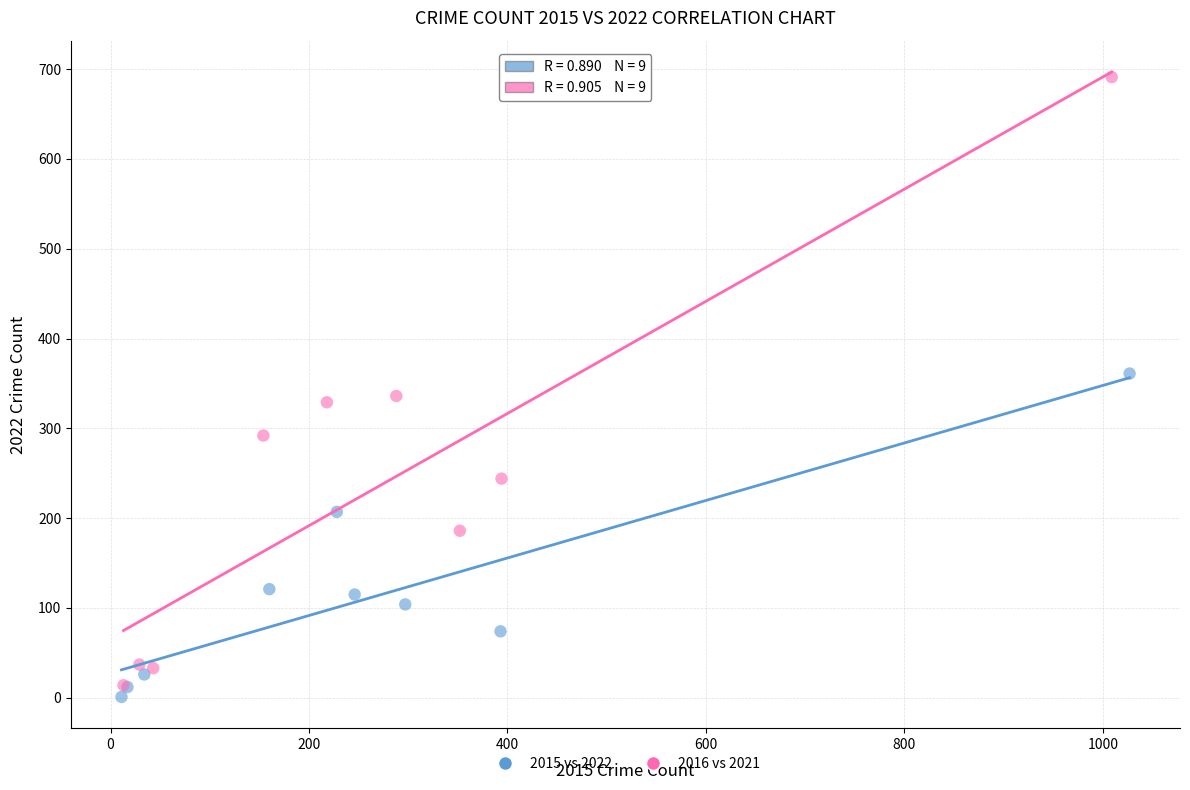

What are all the series names shown in the legend?

2015 vs 2022, 2016 vs 2021